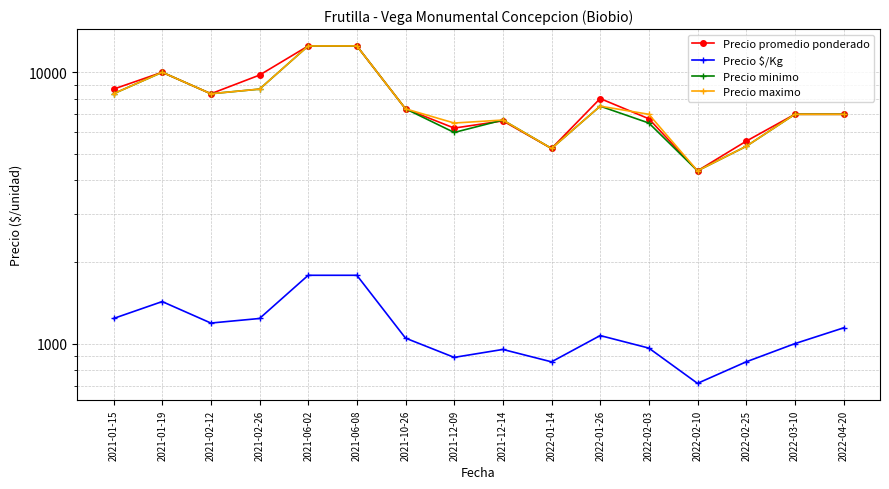

What is the value of the Precio maximo point at the 6th from the left?

12500